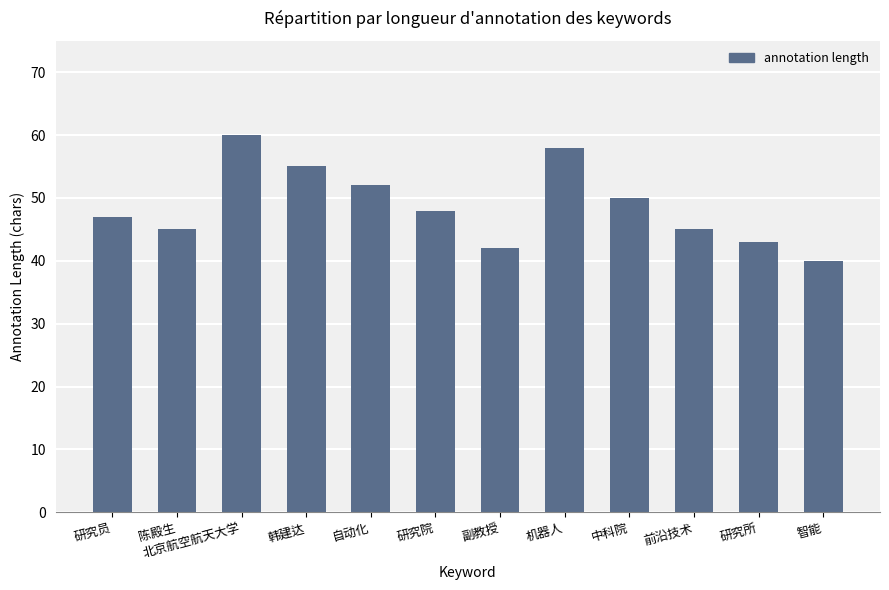

What is the label of the 3rd bar from the left?

北京航空航天大学